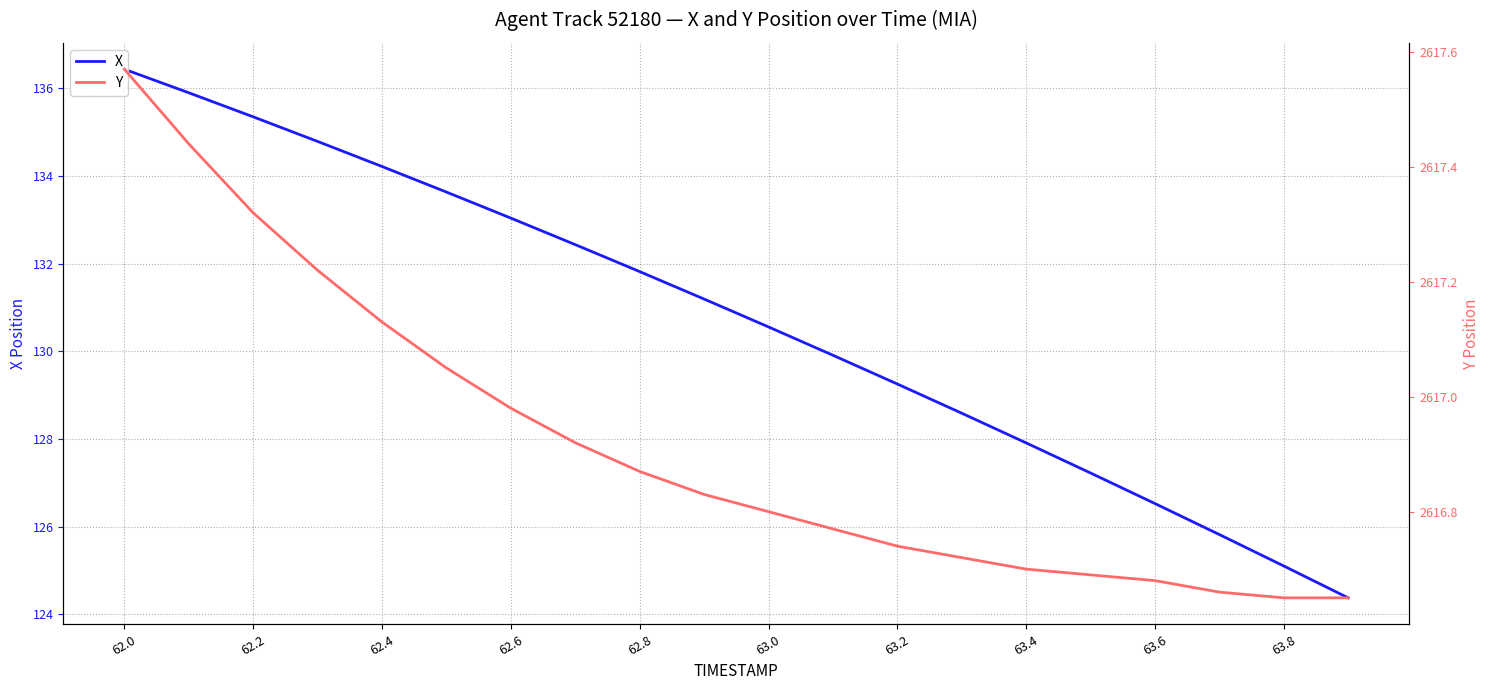

Which series has the largest total across all categories?

Y